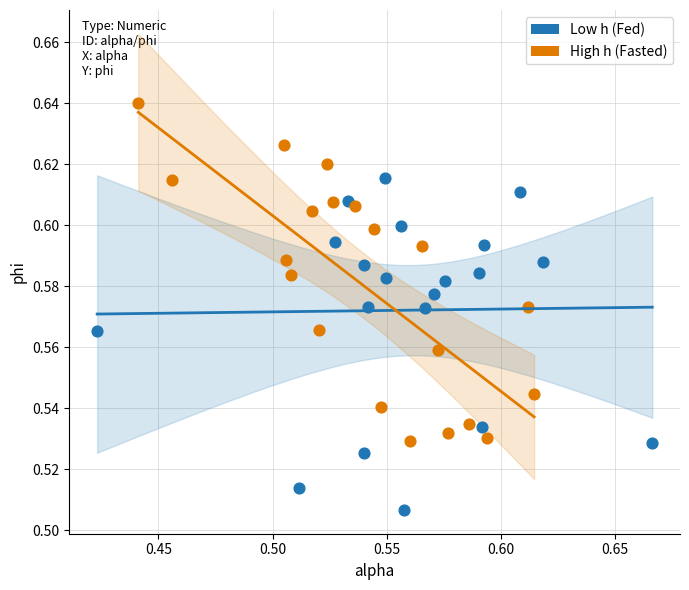

Which series reaches the minimum Y coordinate?

Low h (Fed)